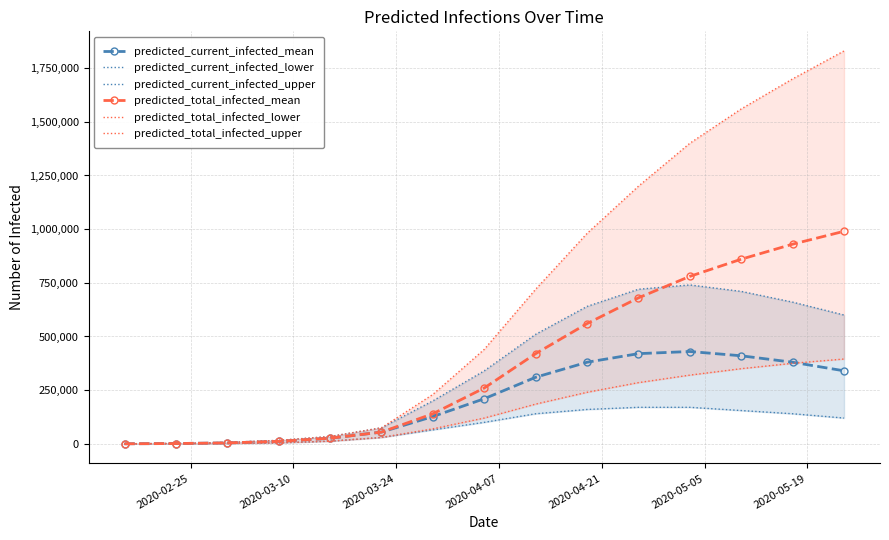

What is the highest value of the predicted_current_infected_mean series?

430000